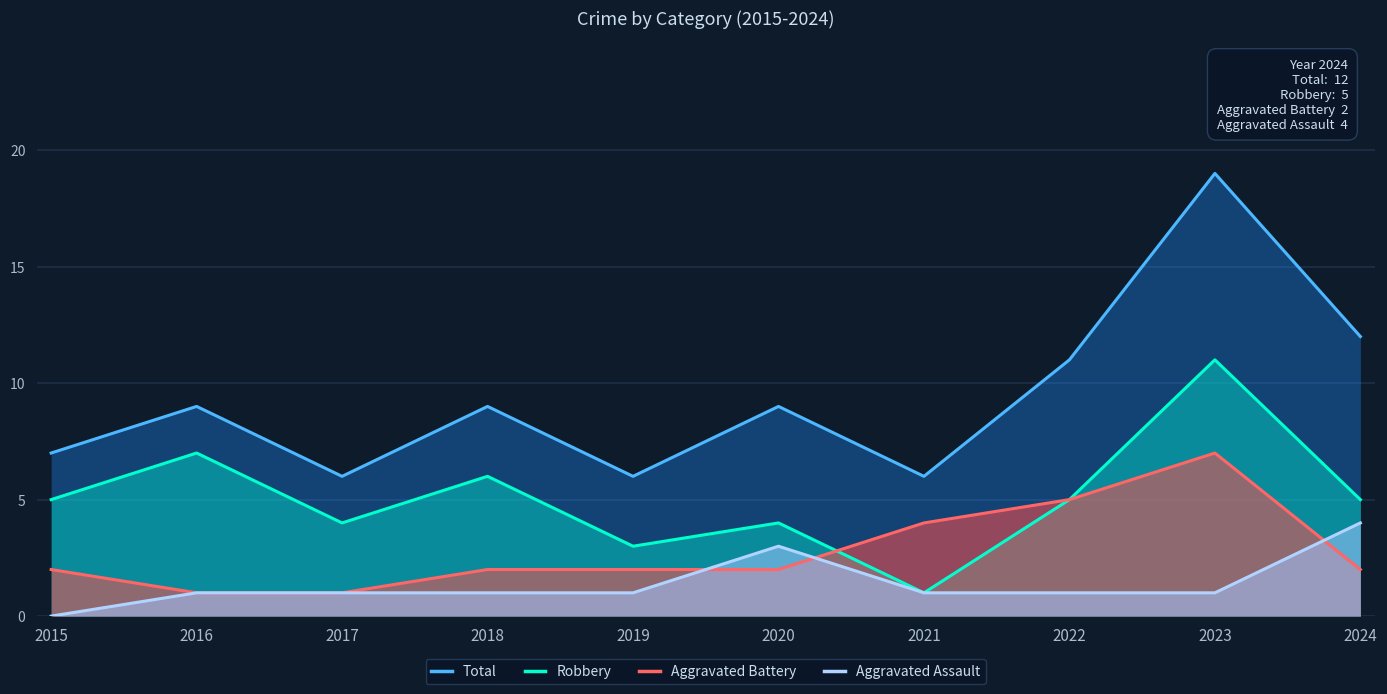

Between 2022 and 2024, which series saw the biggest shift?

Aggravated Battery